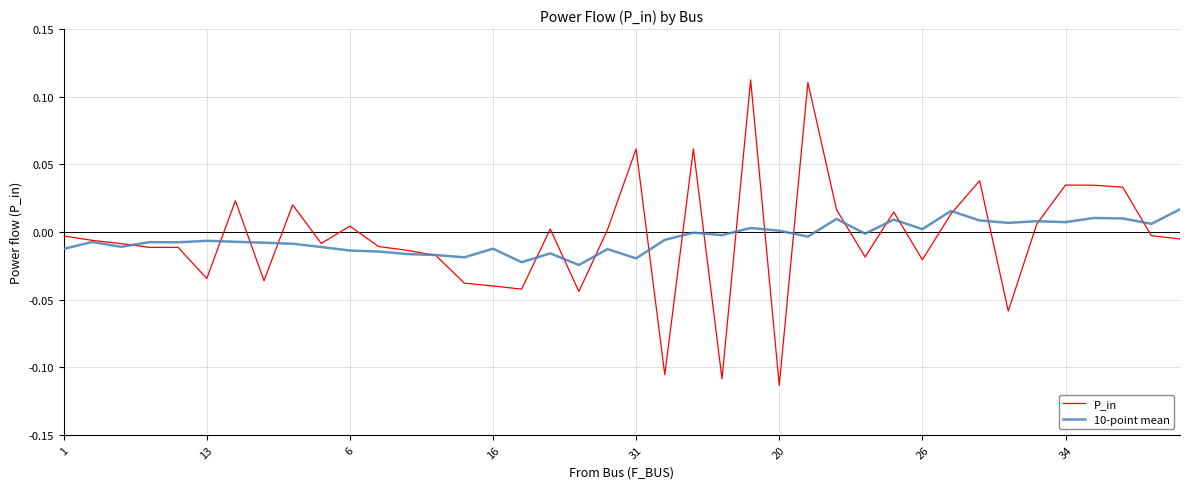

In P_in, how many points are higher than both neighbors (excluding endpoints)?

11